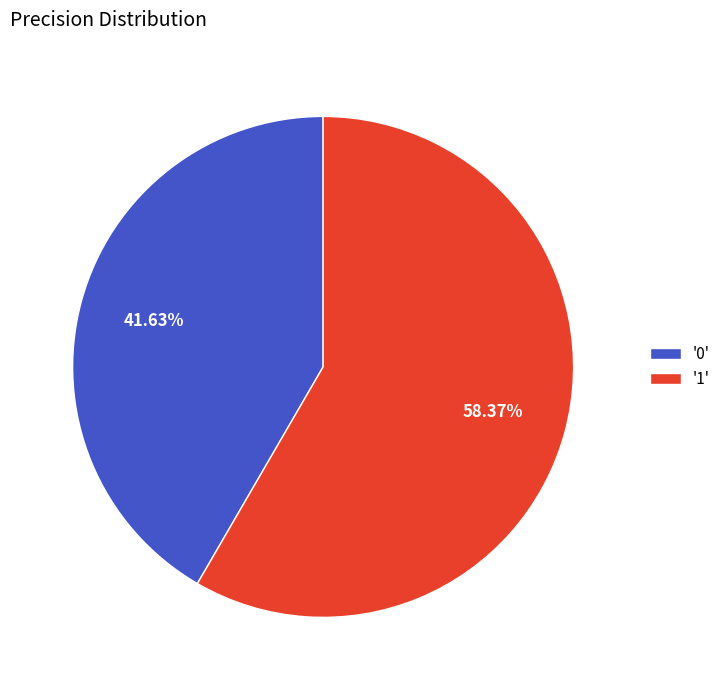

Count the number of slices in the pie.

2